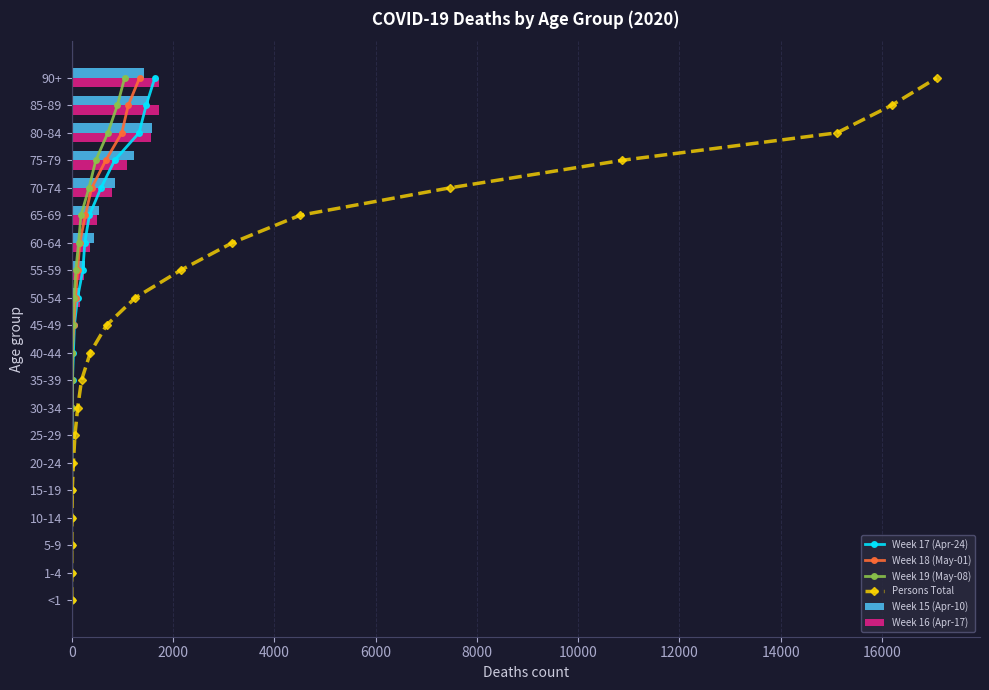

The value of Week 16 (Apr-17) at 65-69 is 494. True or false?

True